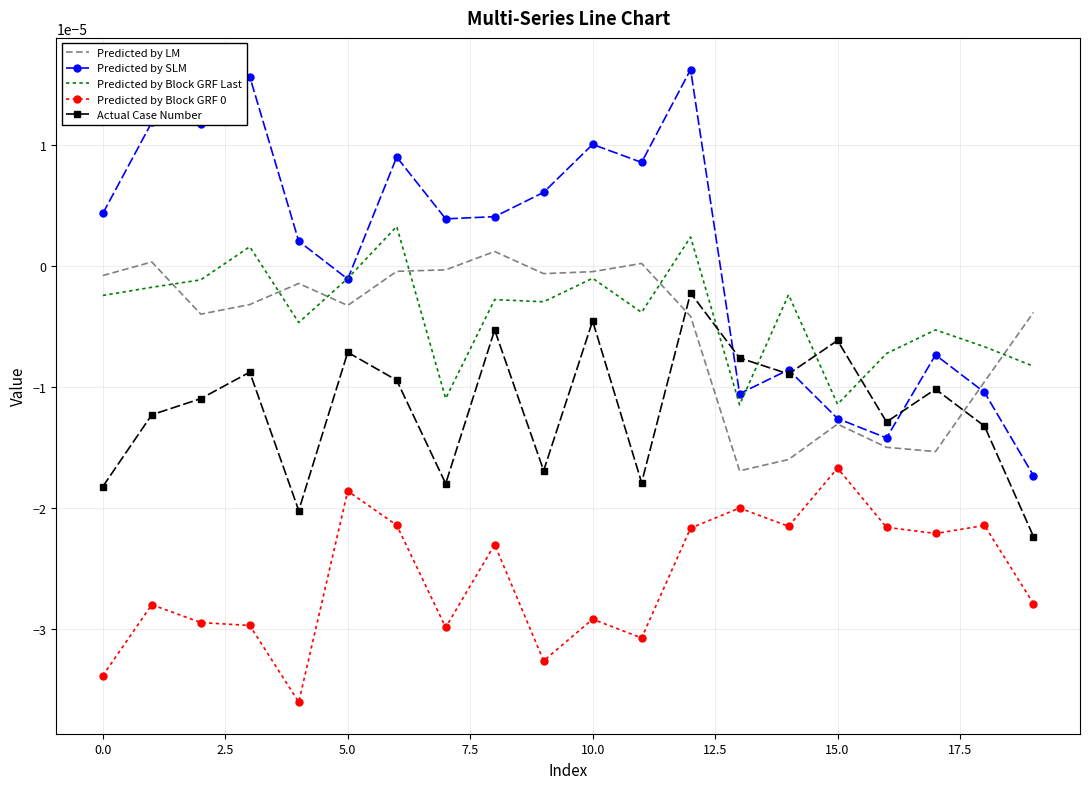

How many values in Predicted by SLM are above zero?

12